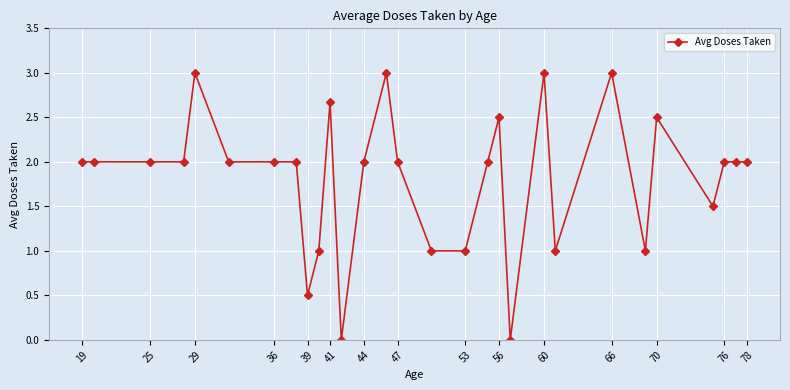

Reading left to right, extract all data points from this chart.

2.0	2.0	2.0	2.0	3.0	2.0	2.0	2.0	0.5	1.0	2.7	0.0	2.0	3.0	2.0	1.0	1.0	2.0	2.5	0.0	3.0	1.0	3.0	1.0	2.5	1.5	2.0	2.0	2.0